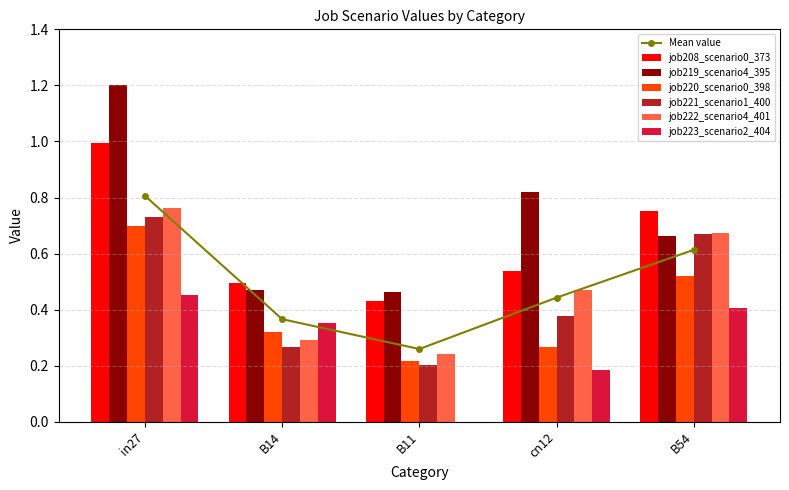

At which label does job220_scenario0_398 reach its minimum?

B11